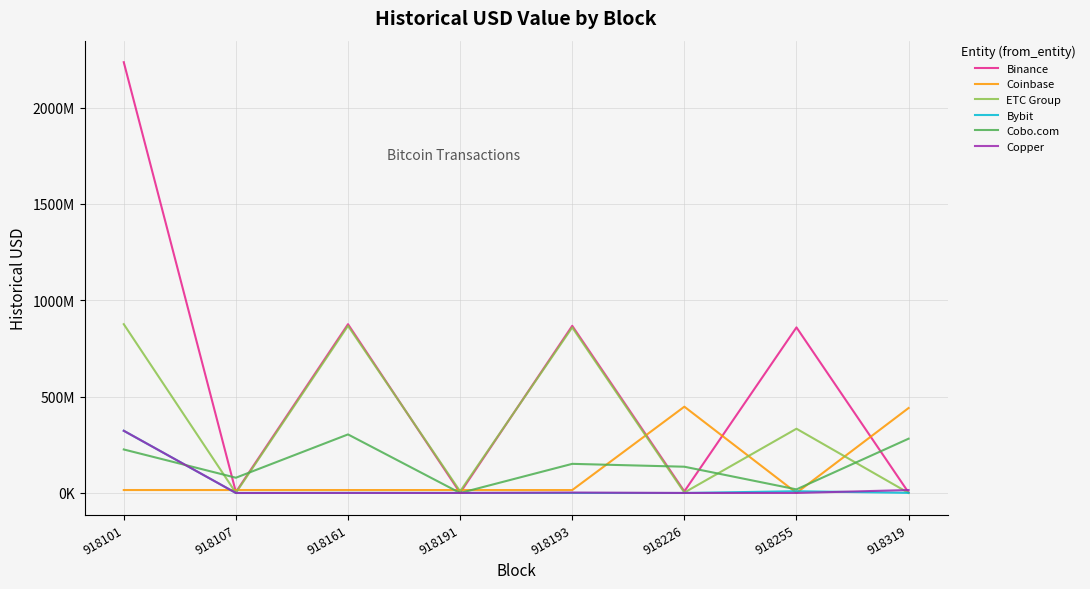

List the series in order of their peak value, highest first.

Binance, ETC Group, Coinbase, Bybit, Copper, Cobo.com